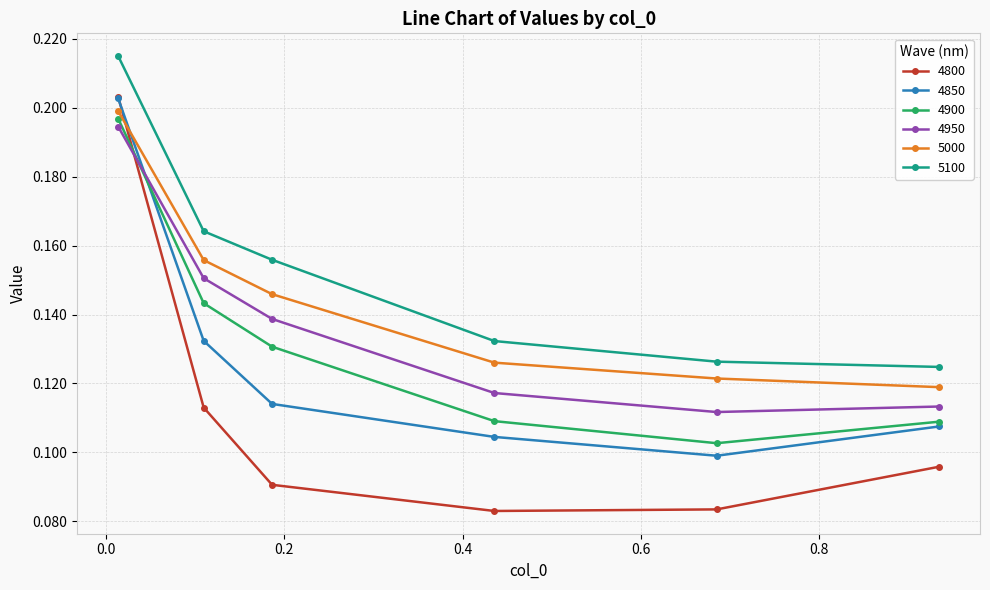

How many 4850 values are between 0 and 1?

6